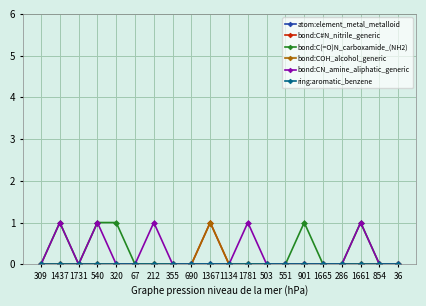

Does the chart have visible grid lines?

Yes